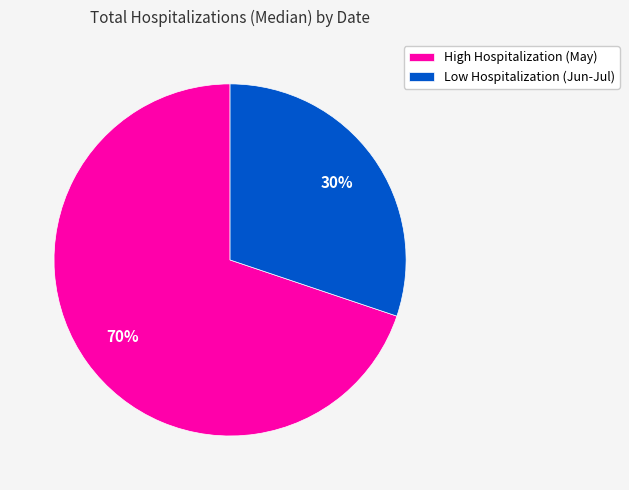

Does any single category account for the majority?

Yes